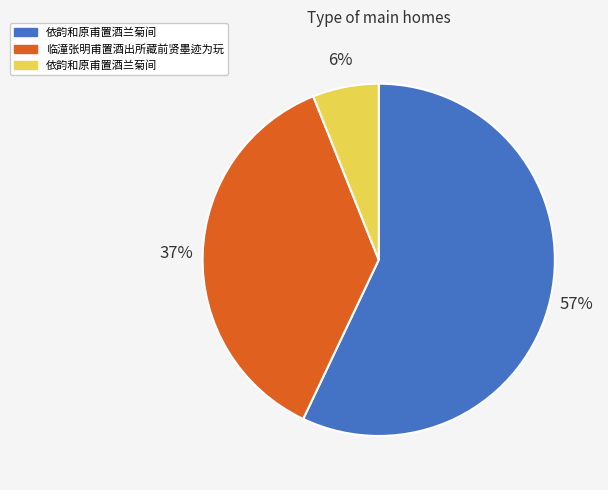

To the nearest percent, what is the average slice percentage?

33%